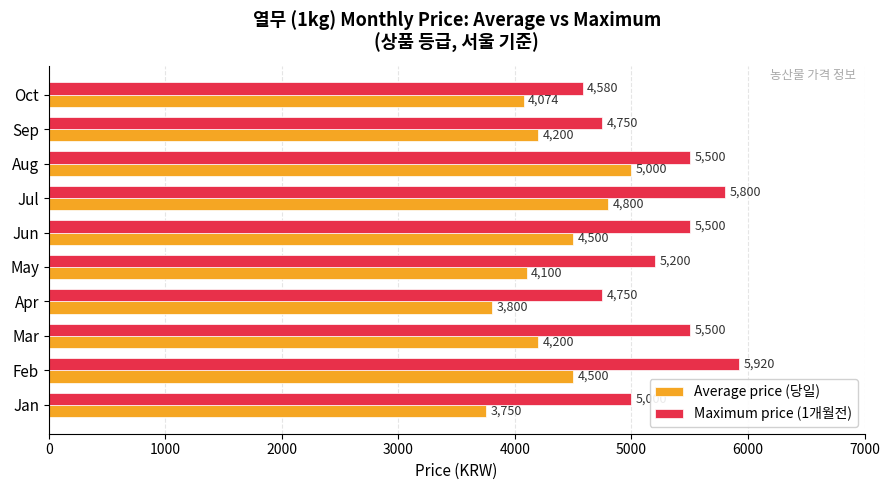

At how many categories does at least one series exceed 4886?

7